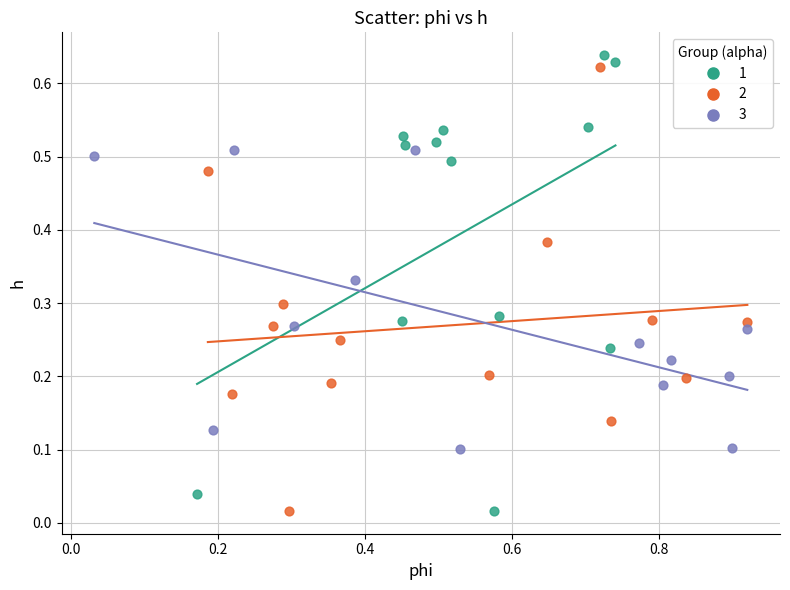

What are all the series names shown in the legend?

1, 2, 3